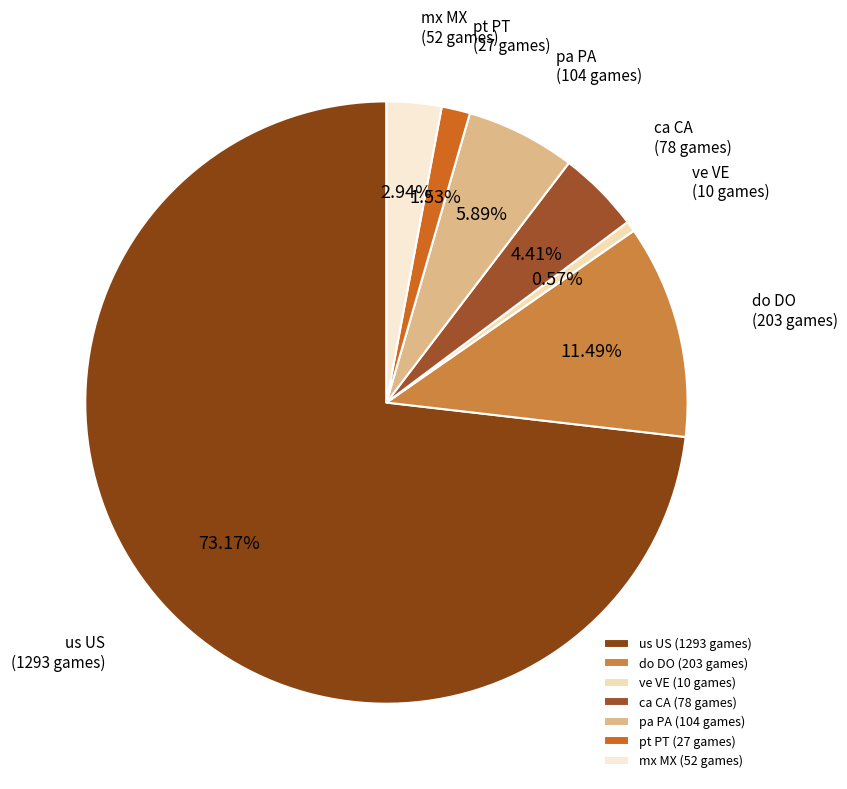

The pt PT slice represents 2% of the pie. True or false?

True